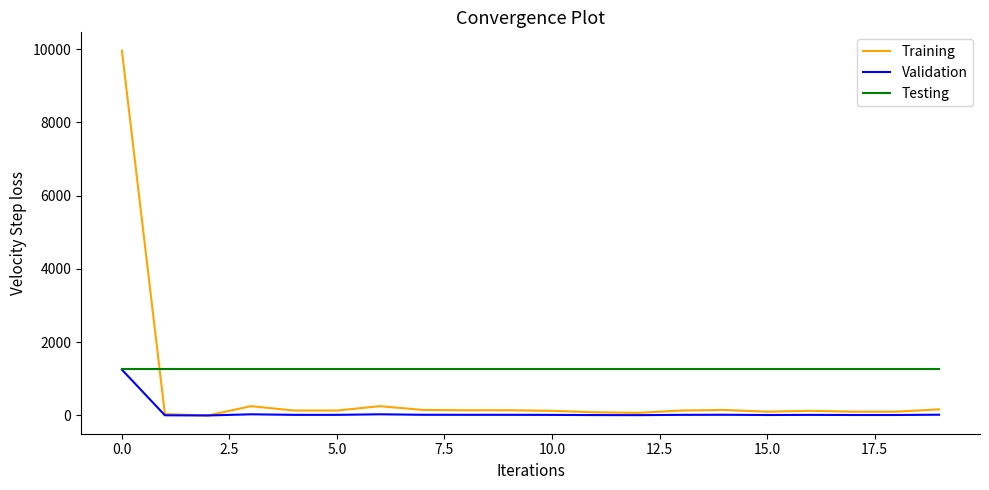

List the series in order of their overall mean, lowest first.

Validation, Training, Testing